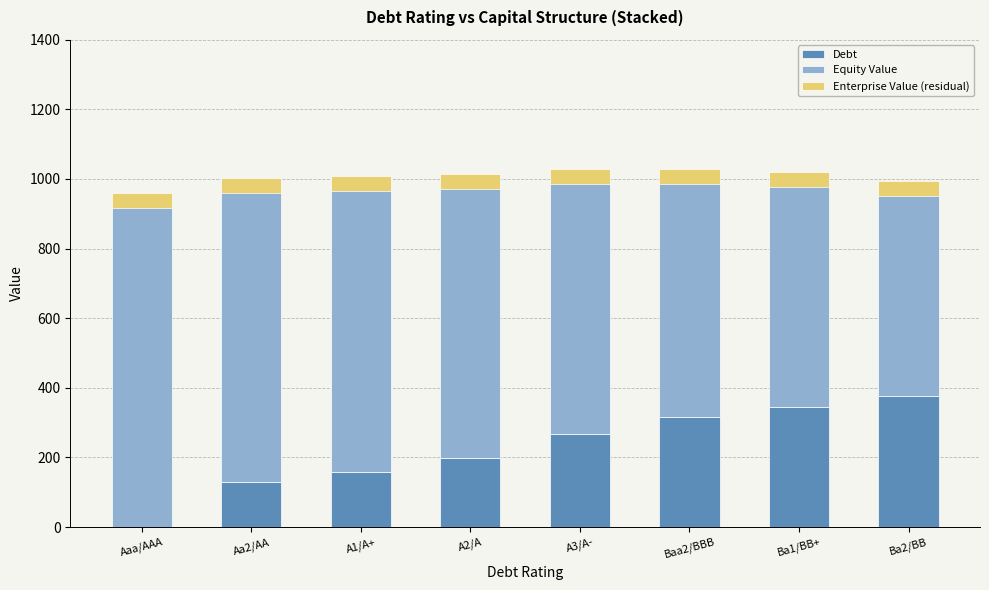

How many groups of bars are there?

8